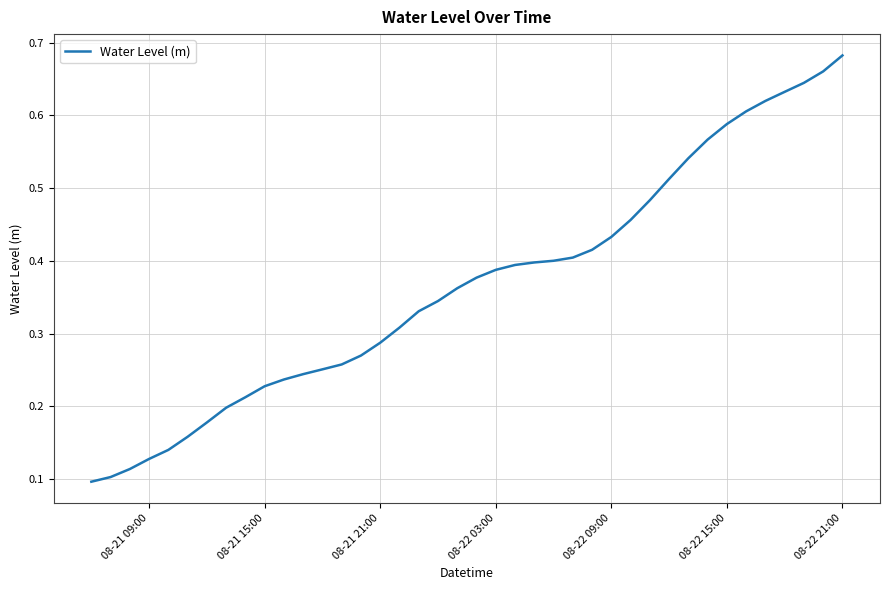

True or false: the data has more than 2 interior local peaks.

False